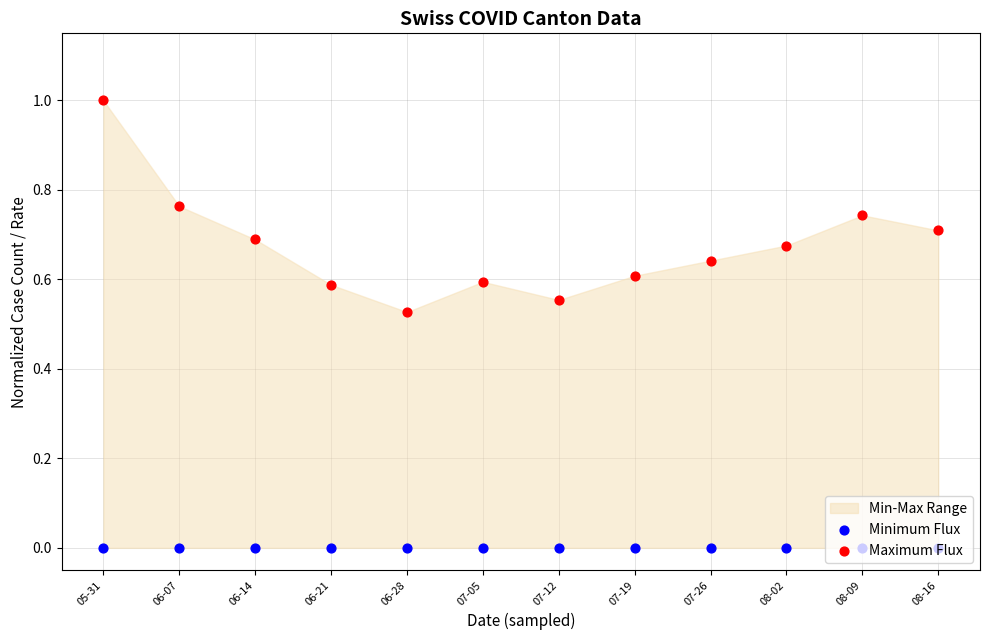

Which series reaches the minimum Y coordinate?

Minimum Flux